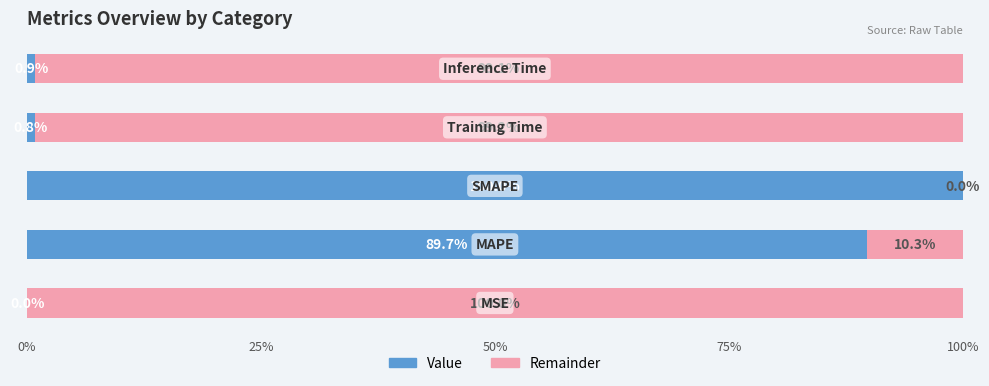

What is the highest value of the Value series?

100.0